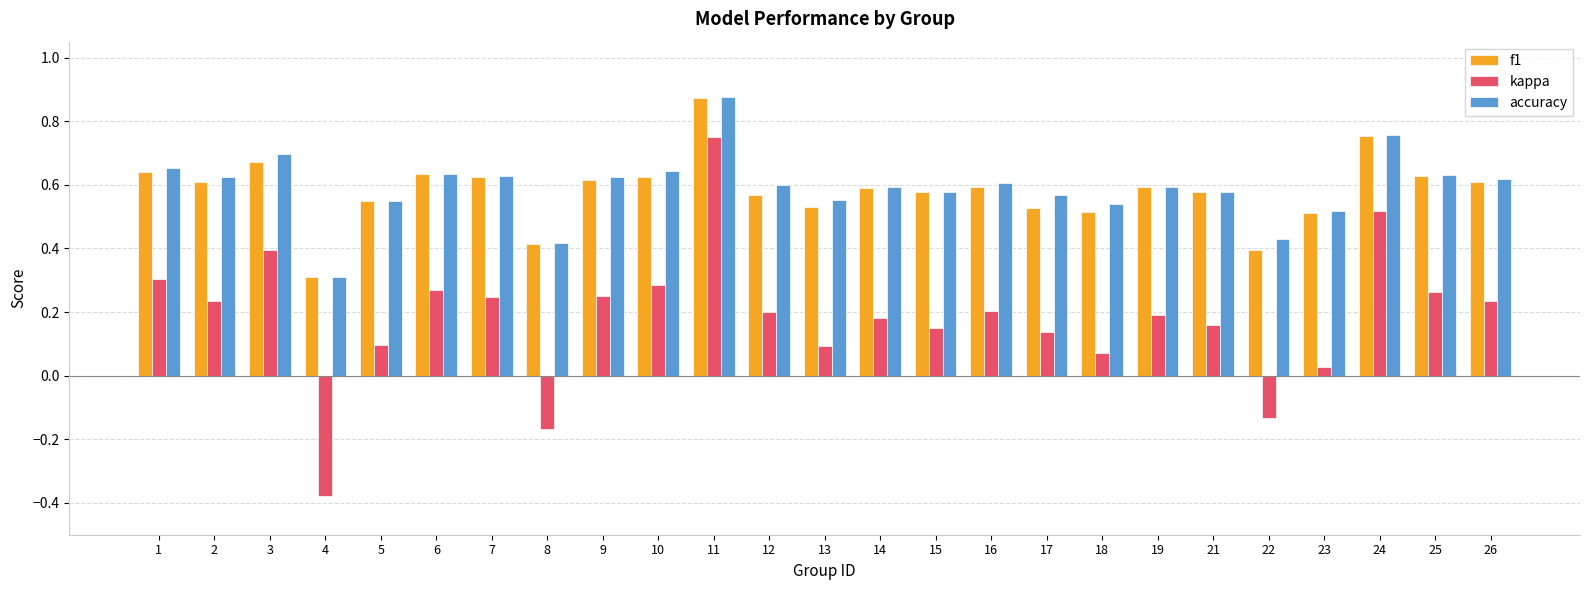

The kappa series shows 0.1 at 18. True or false?

True